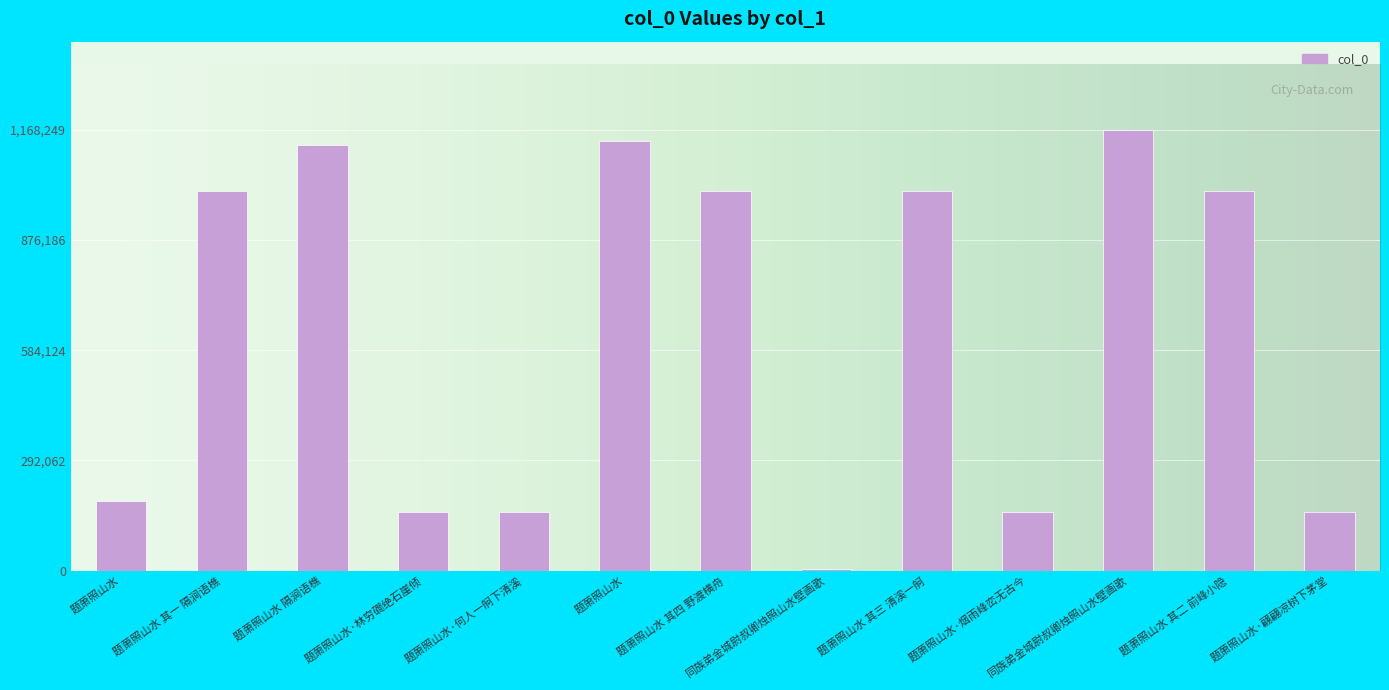

What is the difference between the second highest and minimum values?

1134266